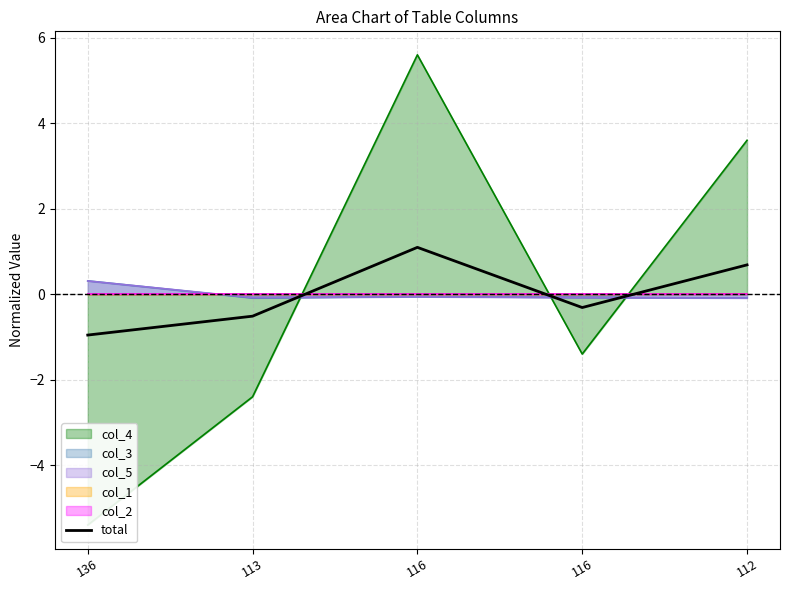

How many values exceed 0?

2